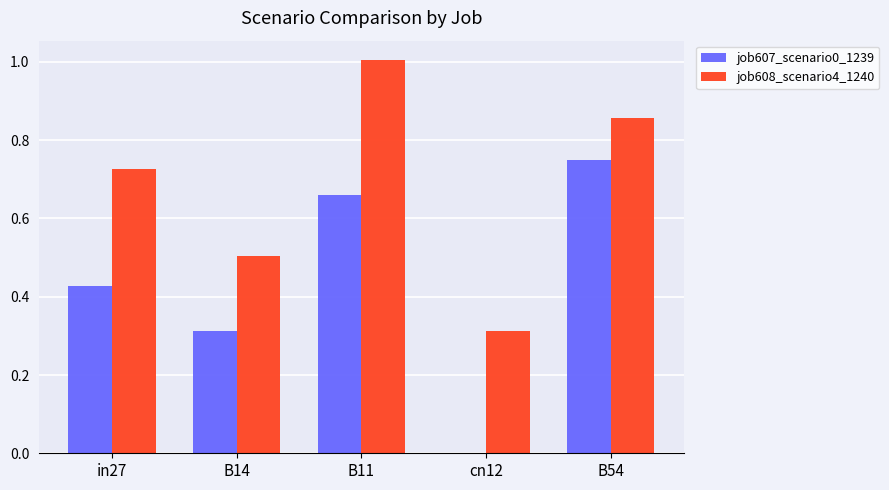

What is the sum of all job607_scenario0_1239 values?

2.1